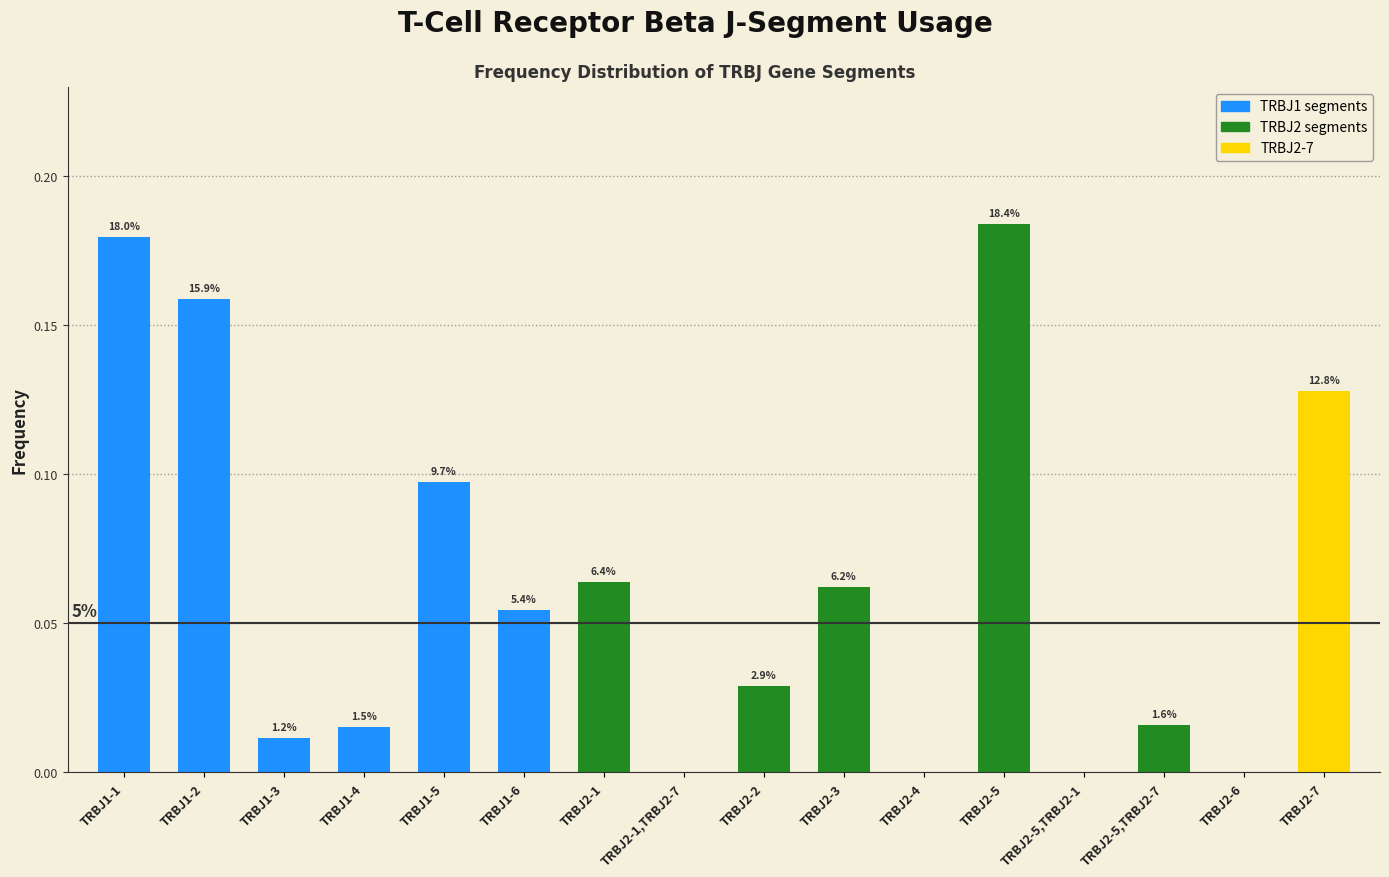

At which label is the value closest to 0?

TRBJ2-1,TRBJ2-7